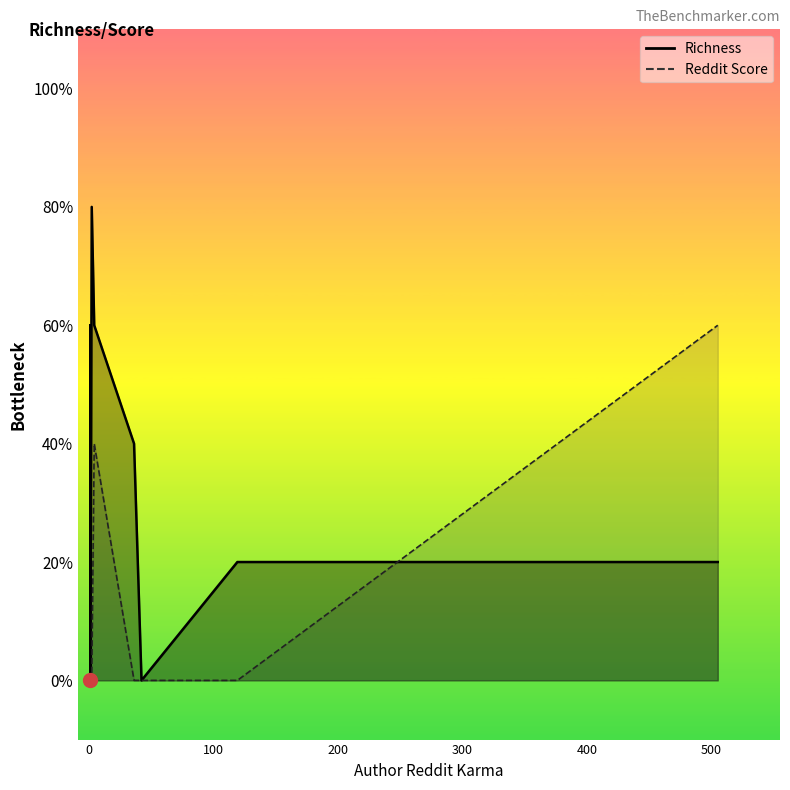

List the labels in order of Reddit Score value, largest first.

505, 4, 1, 1, 2, 1, 1, 1, 119, 1, 1, 1, 36, 1, 1, 42, 1, 1, 1, 1